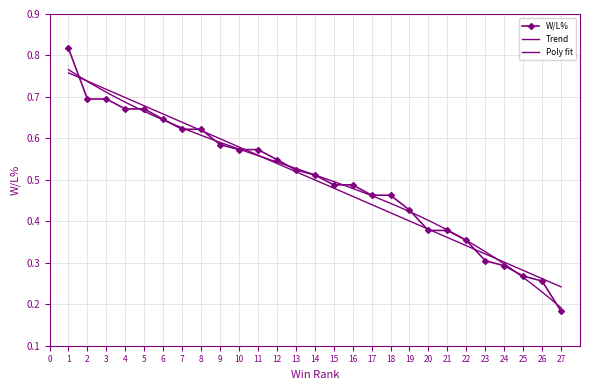

Reading right to left, transcribe all the data shown in this chart.

1=0.8	2=0.7	3=0.7	4=0.7	5=0.7	6=0.6	7=0.6	8=0.6	9=0.6	10=0.6	11=0.6	12=0.5	13=0.5	14=0.5	15=0.5	16=0.5	17=0.5	18=0.5	19=0.4	20=0.4	21=0.4	22=0.4	23=0.3	24=0.3	25=0.3	26=0.3	27=0.2